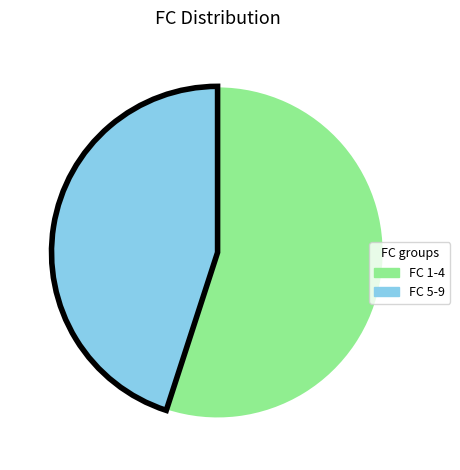

Approximately how many times larger is the value at FC 5-9 compared to FC 1-4?

0.8